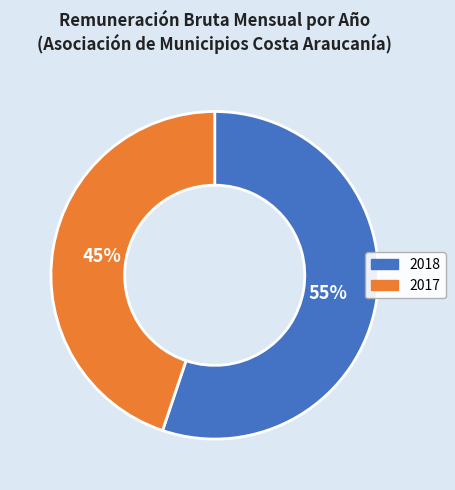

Count the number of slices in the pie.

2